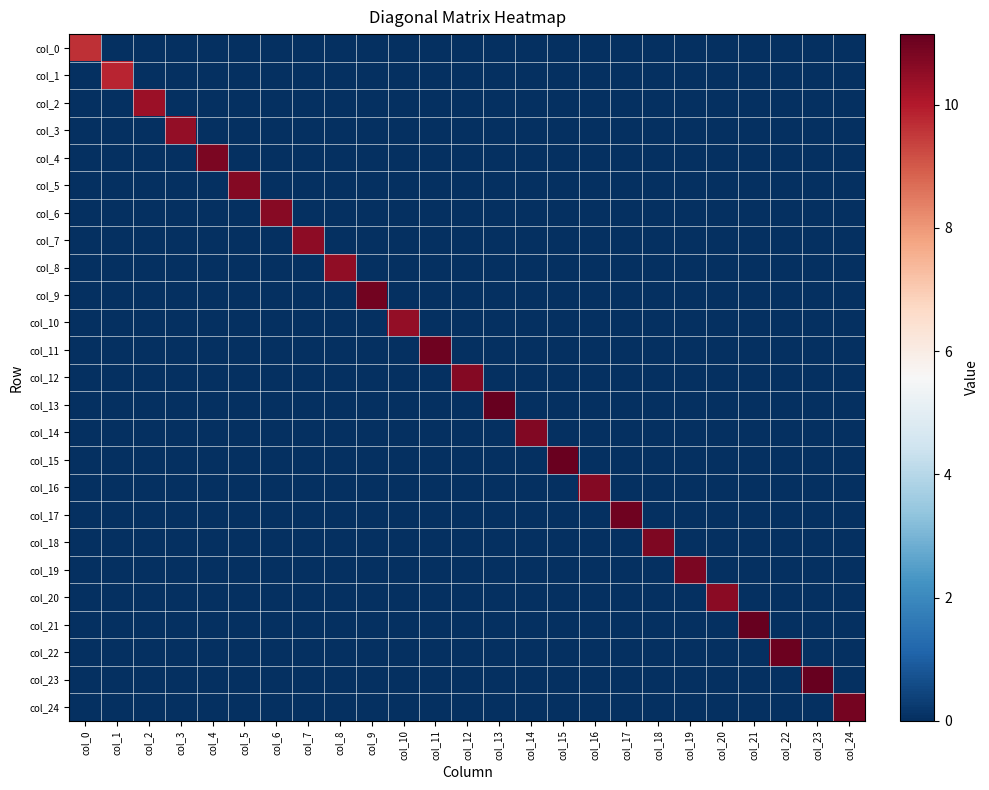

What is the total value across all series at col_22?

11.0